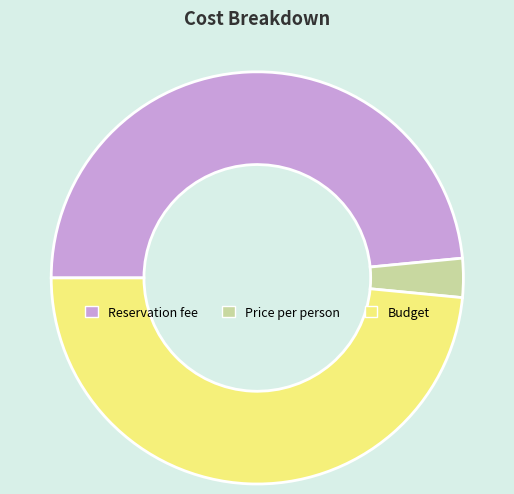

Count the number of slices in the pie.

3